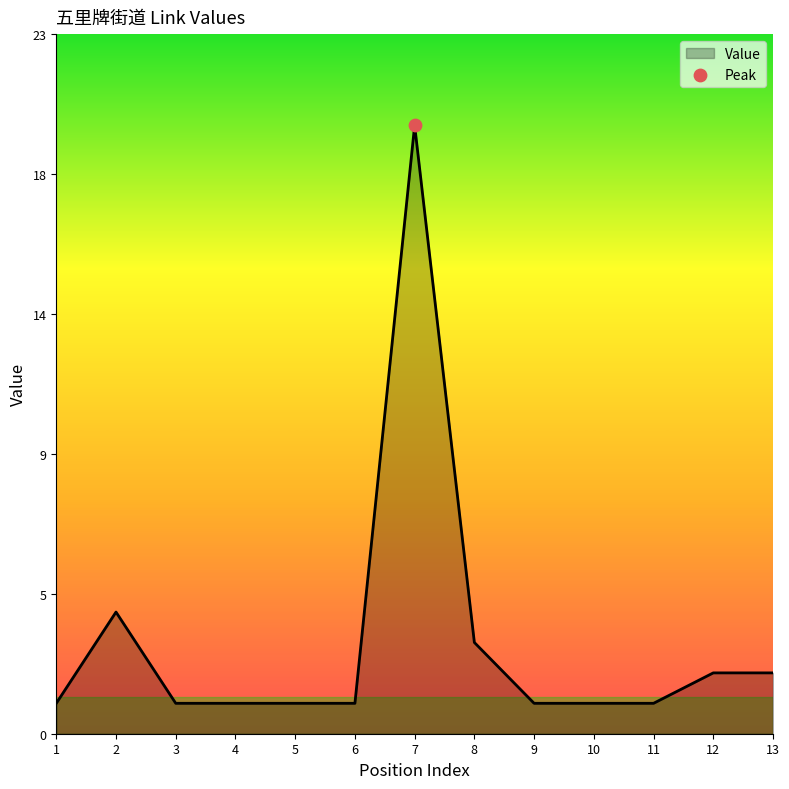

What is the ratio of the value at 3 to the value at 5?

1.0